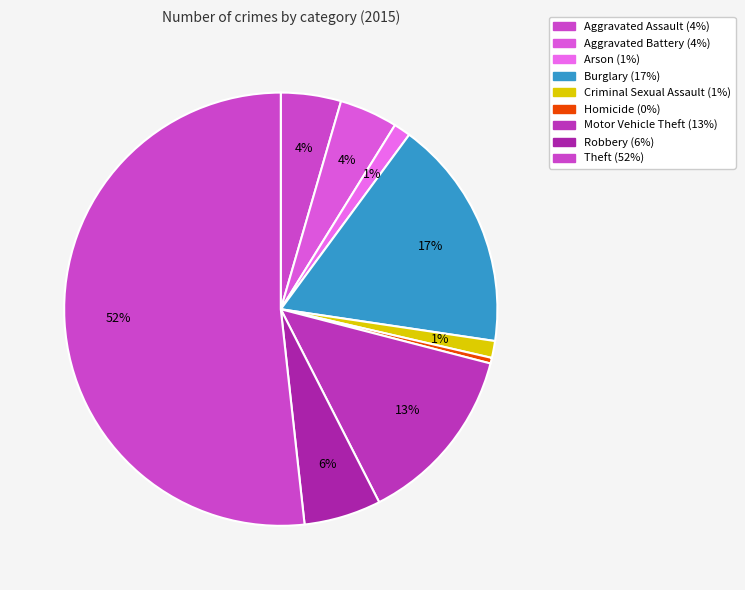

Count the number of slices in the pie.

9